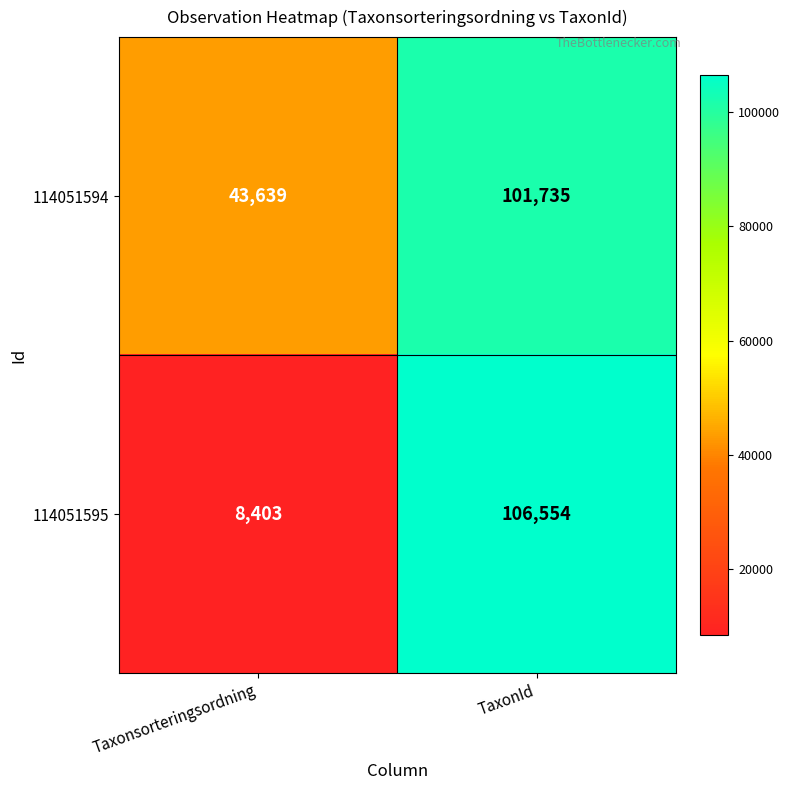

What is the difference between the maximum and minimum values in the 114051595 series?

98151